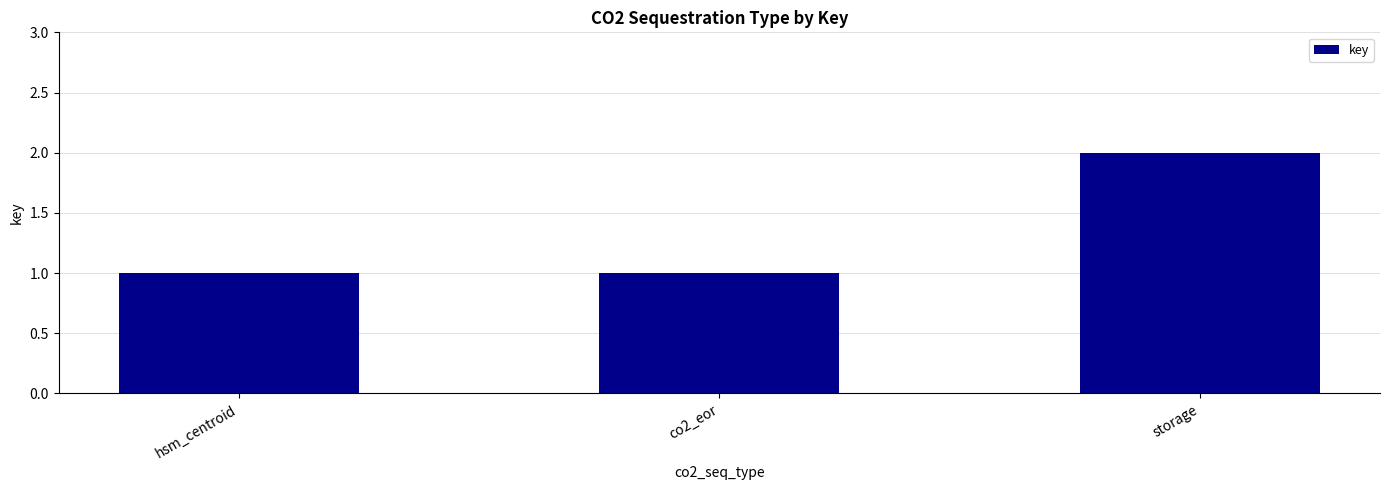

The chart shows a value of 2 at storage. True or false?

True